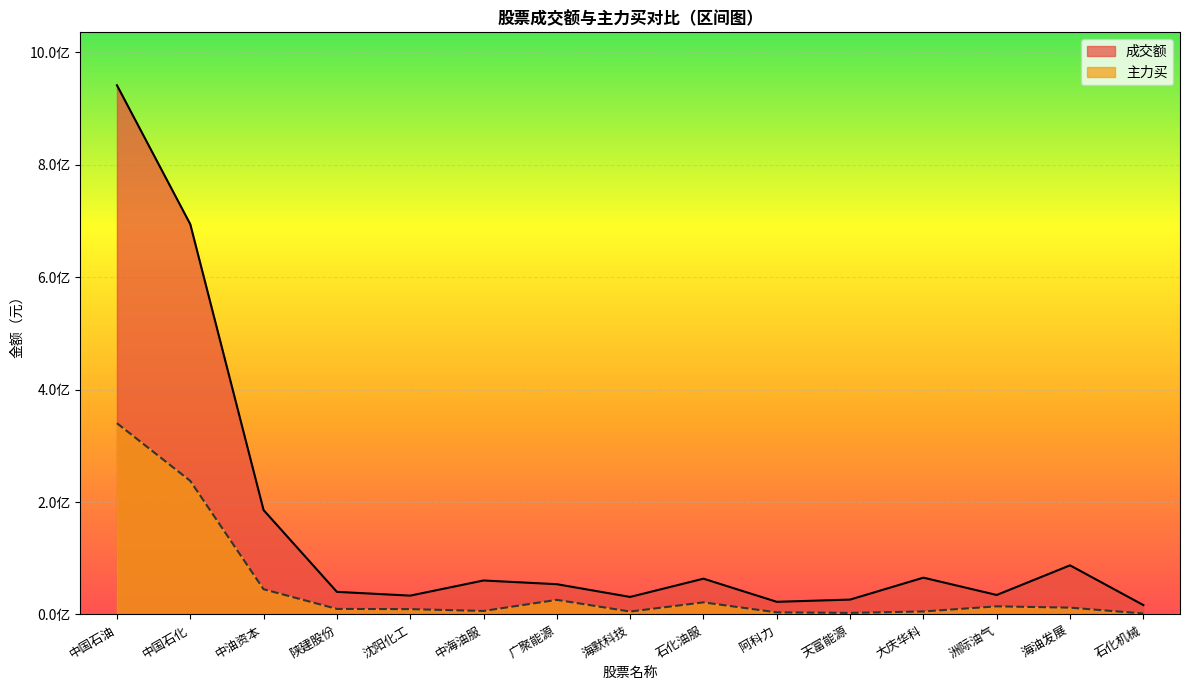

True or false: 成交额 and 主力买 intersect in this chart.

False